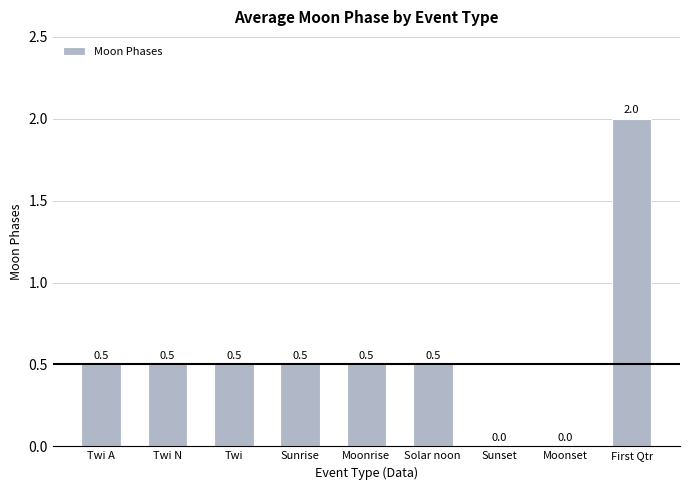

How many values are between 0 and 1?

8